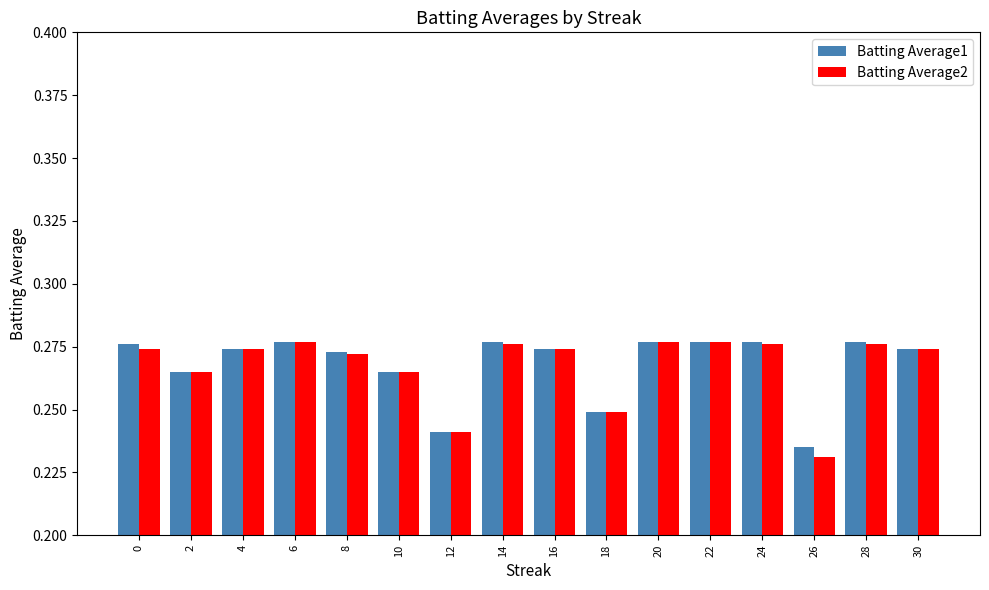

True or false: Batting Average2 has a value of 0.4 at 26.

False